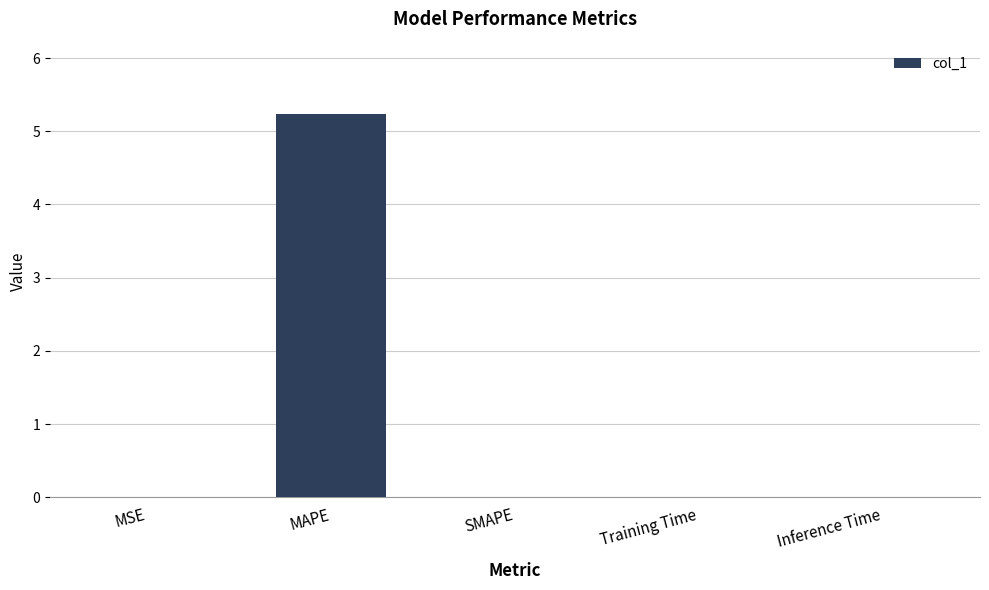

True or false: the data shows 0.0 at Inference Time.

True